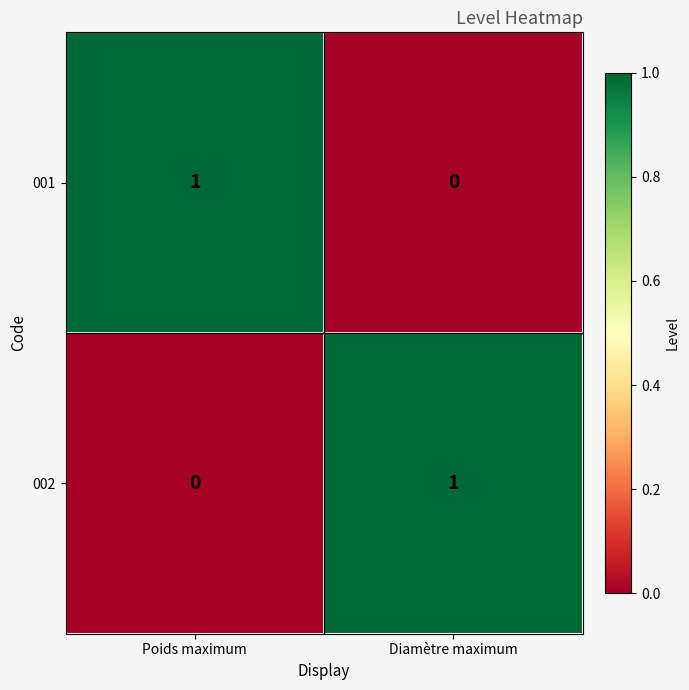

What is the difference between the highest and lowest values at Diamètre maximum?

1